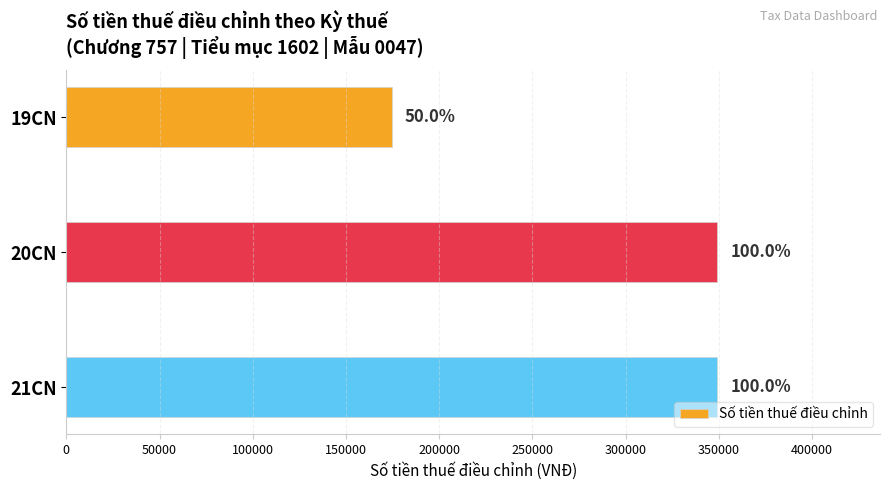

How many bars are there in total?

3